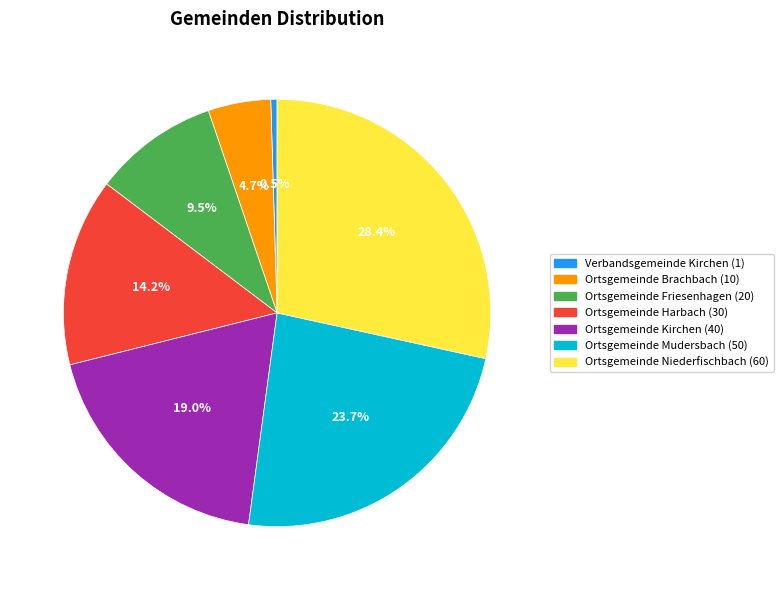

Is Ortsgemeinde Brachbach the majority of the pie?

No